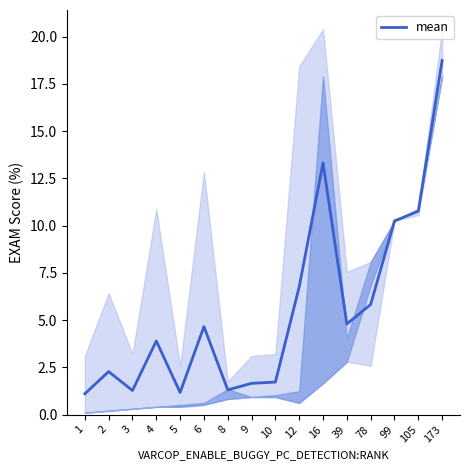

Reading left to right, transcribe all the data shown in this chart.

1.1	2.3	1.3	3.9	1.2	4.7	1.3	1.7	1.7	6.8	13.3	4.8	5.8	10.2	10.8	18.7